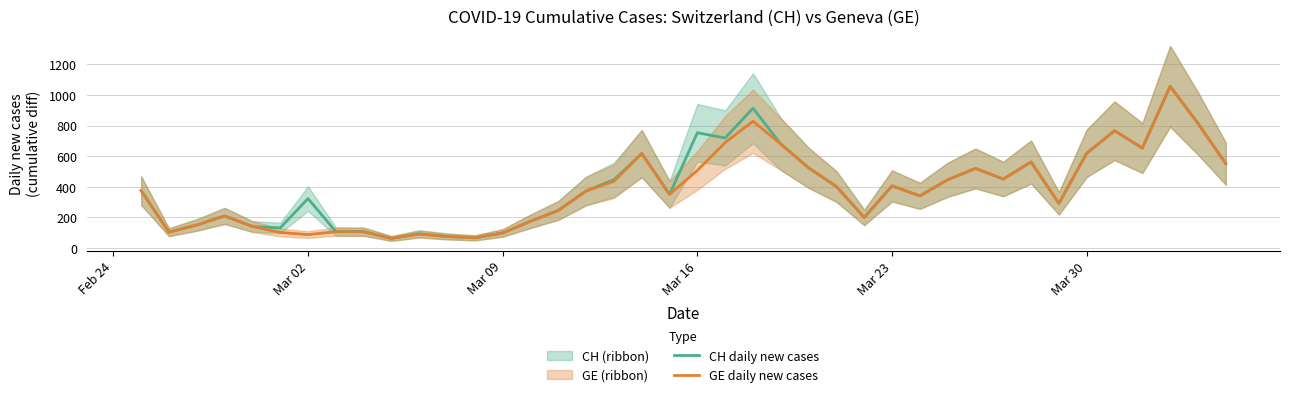

What is the lowest value of the CH daily new cases series?

63